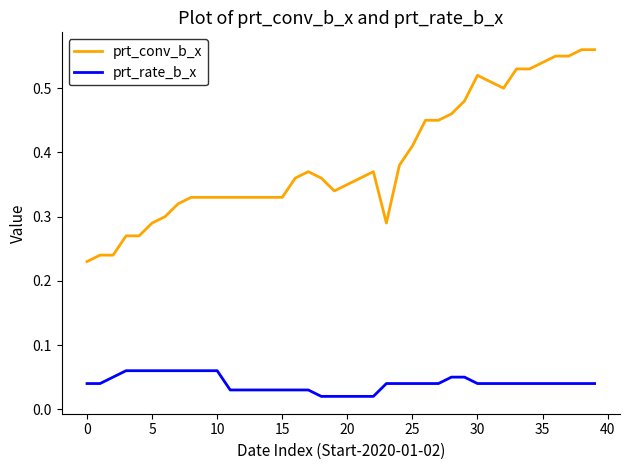

Which series has the largest range (max minus min)?

prt_conv_b_x